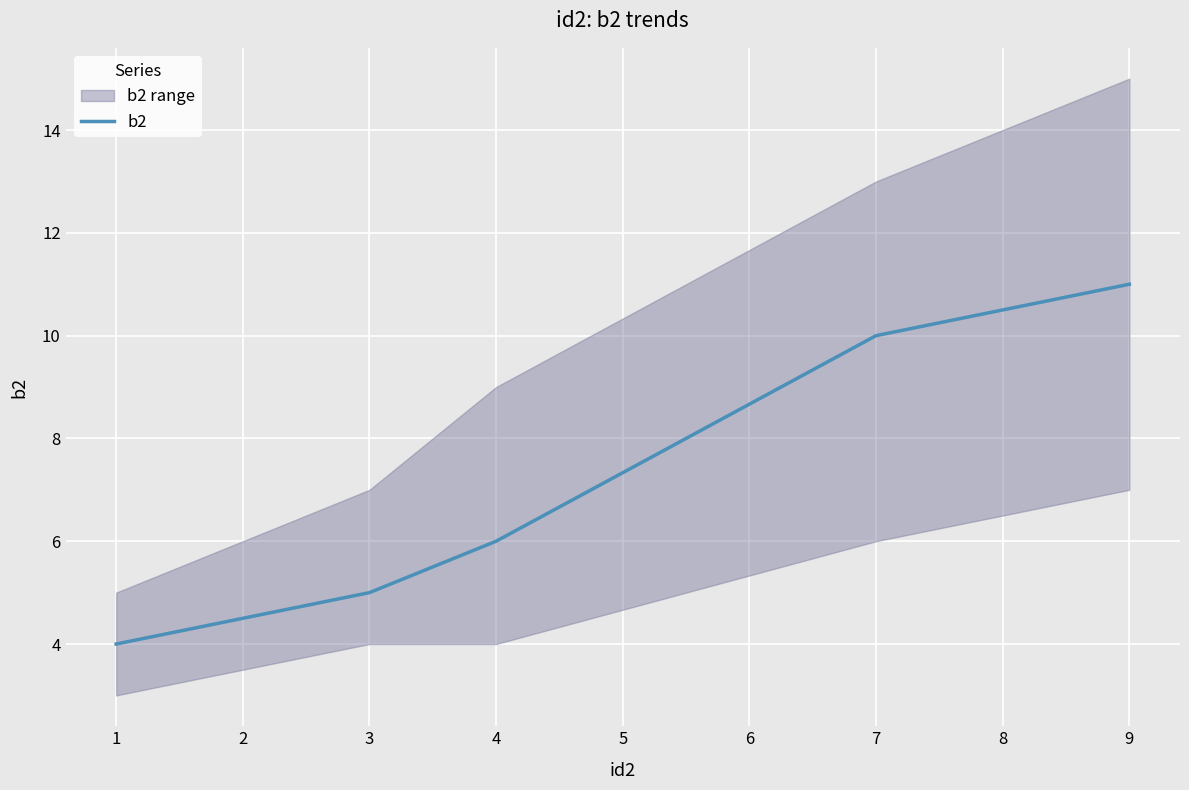

Is this an area chart (filled region under the line)?

No